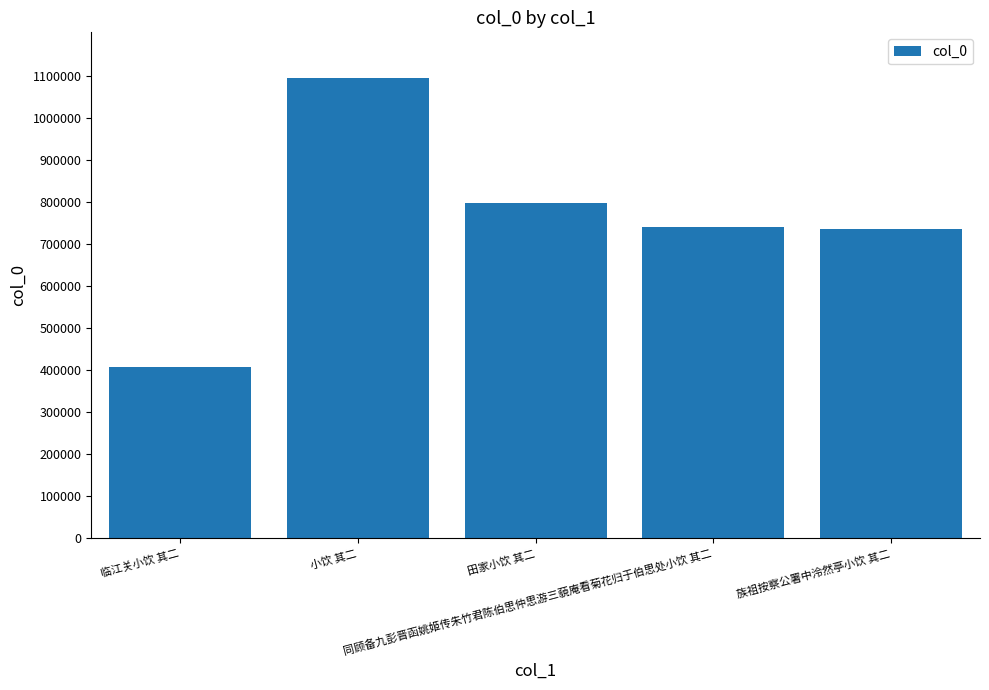

What is the difference between the maximum and minimum values?

685818